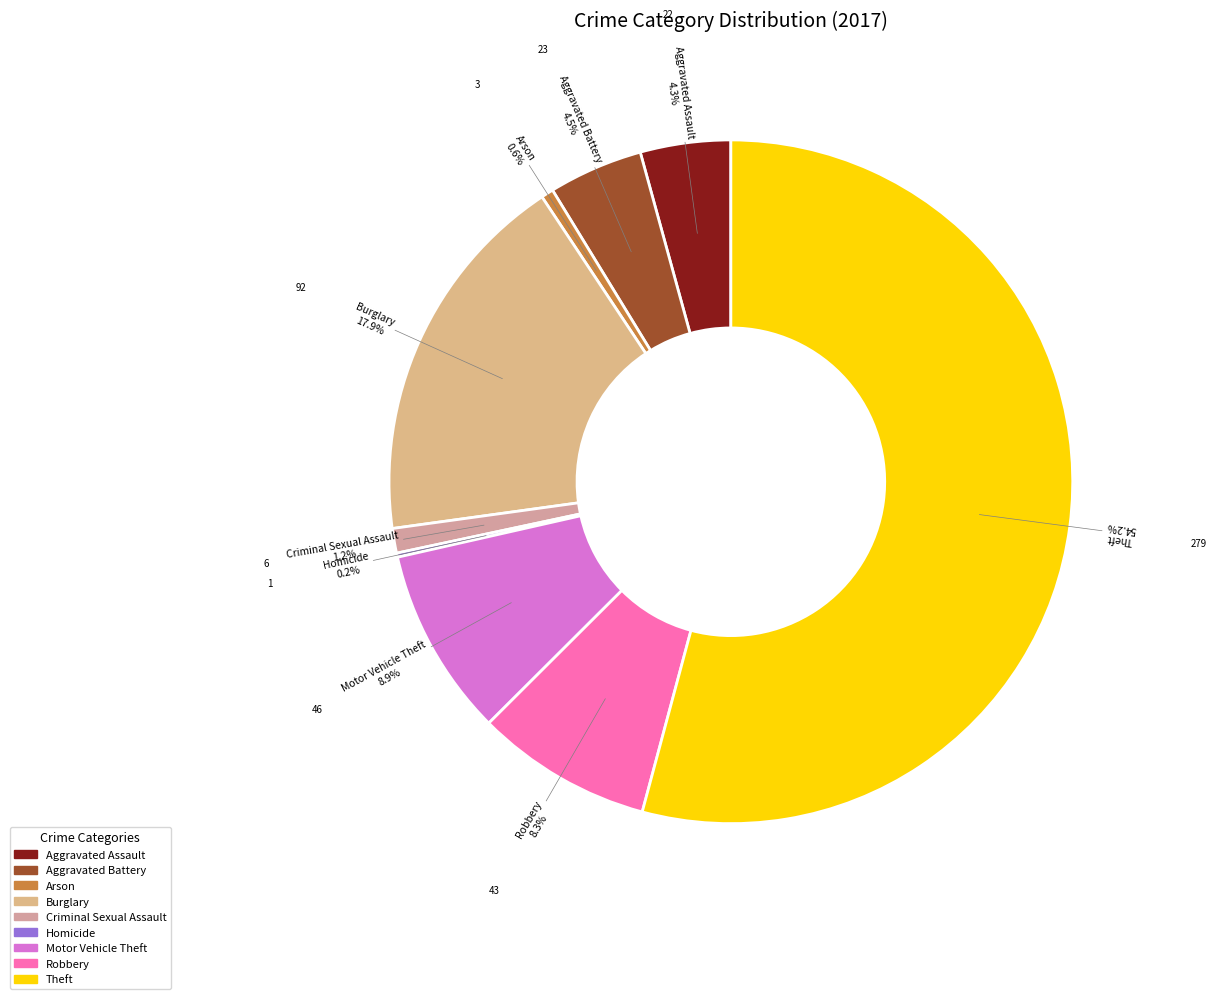

To the nearest percent, what is the difference between the largest and smallest slice percentages?

54%